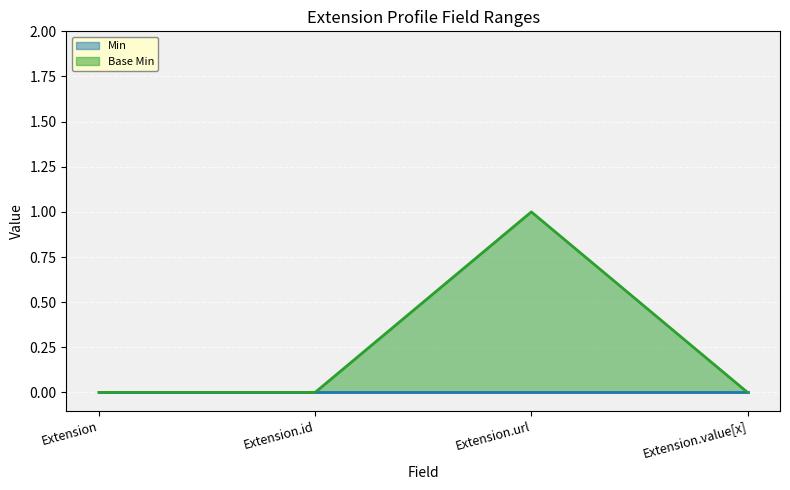

Count the number of data series in this chart.

2